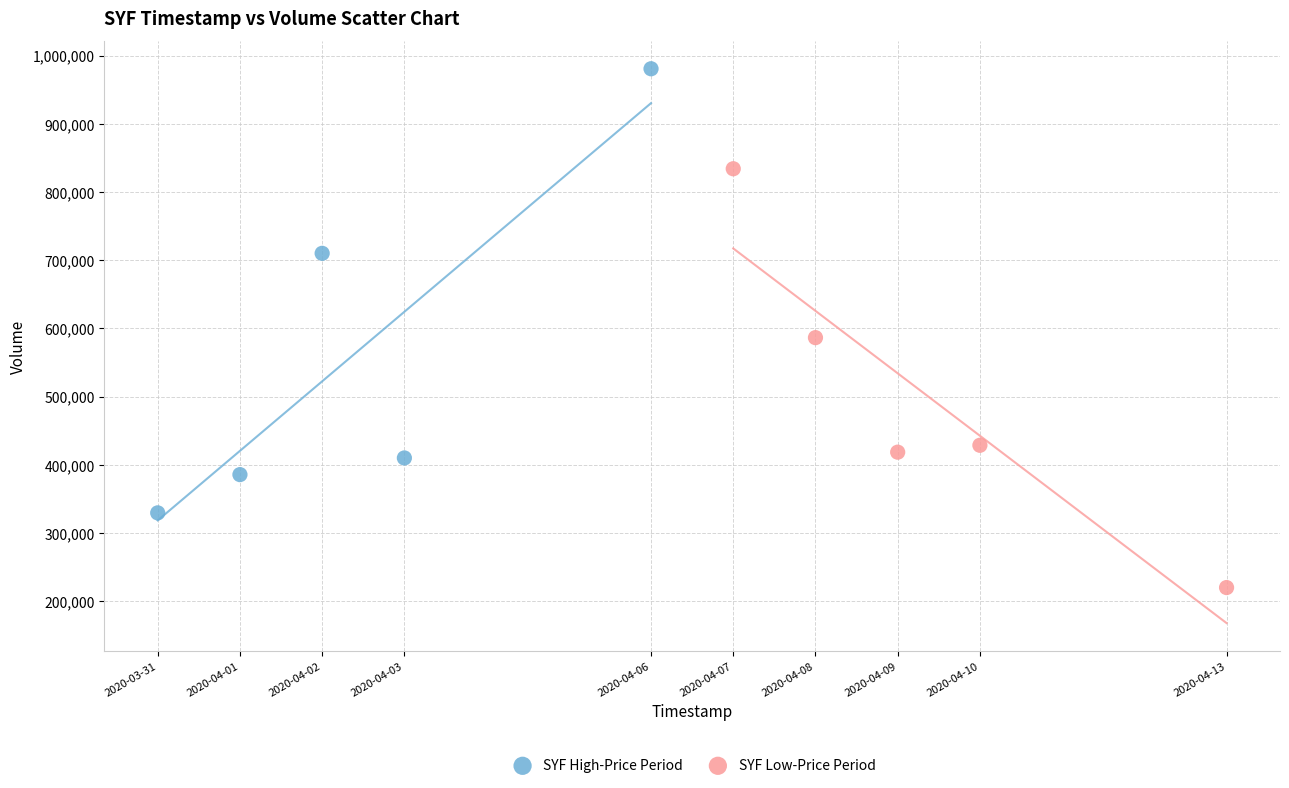

Which series reaches the maximum Y coordinate?

SYF High-Price Period